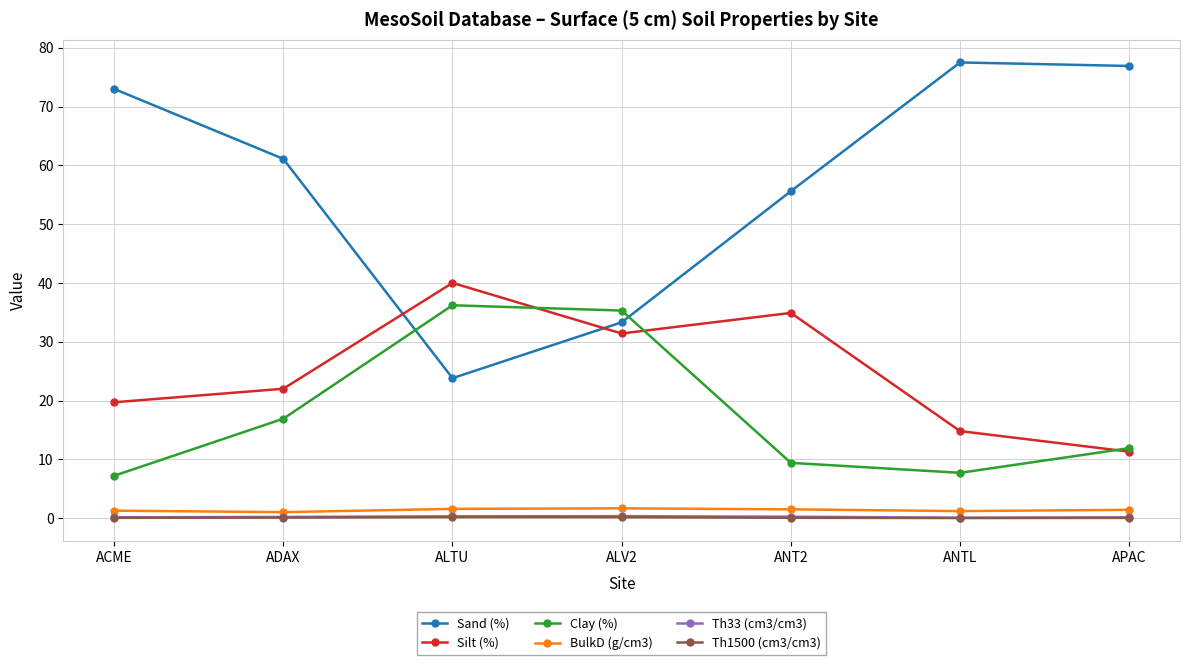

What is the highest value of the Clay (%) series?

36.2